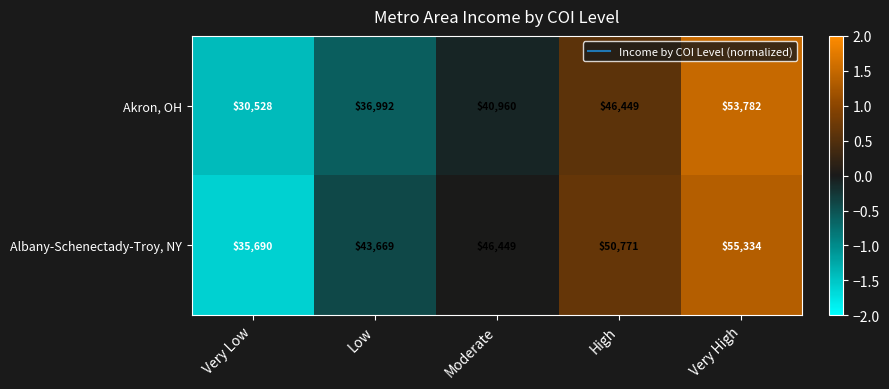

What is the total value across all series at Very Low?

66218